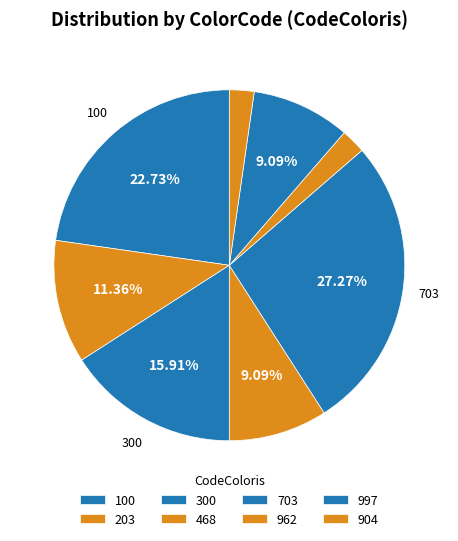

To the nearest percent, what is the average slice percentage?

12%